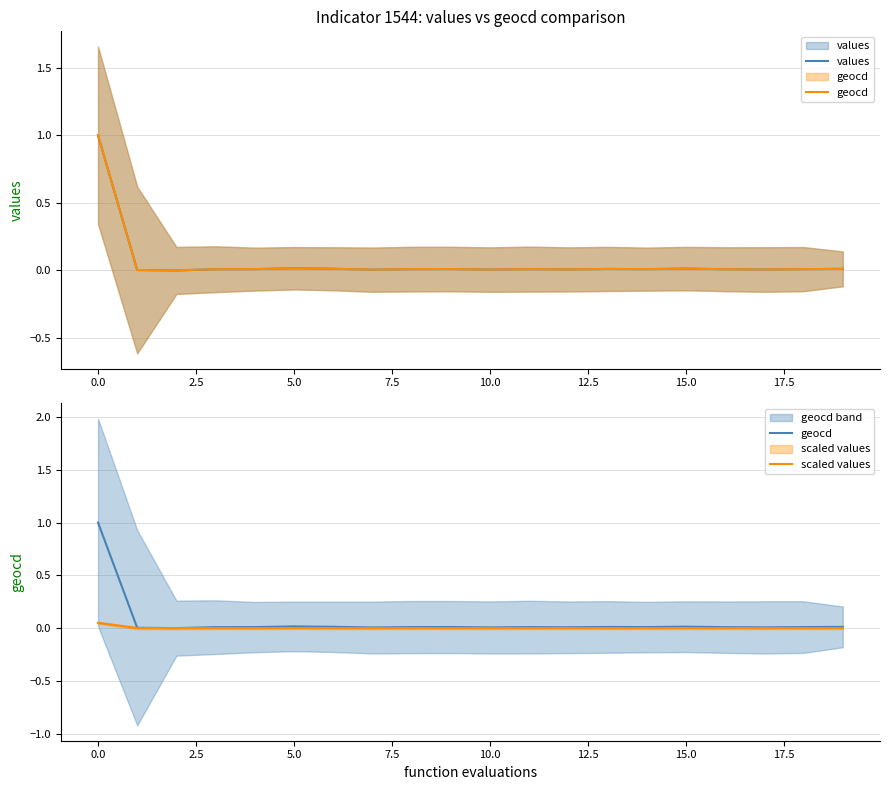

Does the chart display data point markers on the line(s)?

No